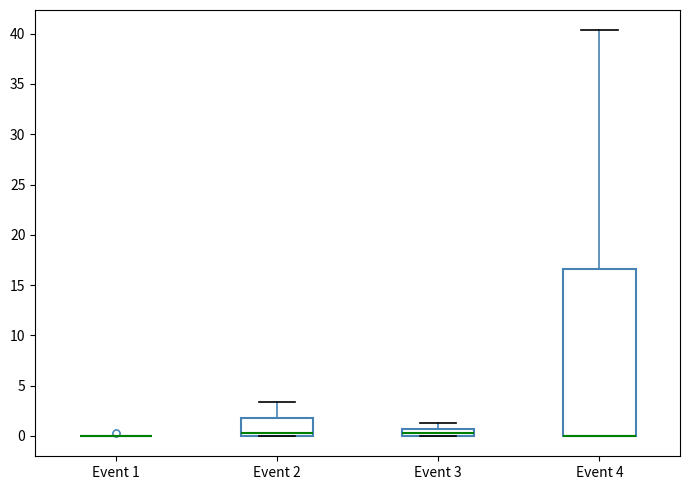

Comparing the boxes themselves (not the whiskers), which one is the tallest?

Event 4